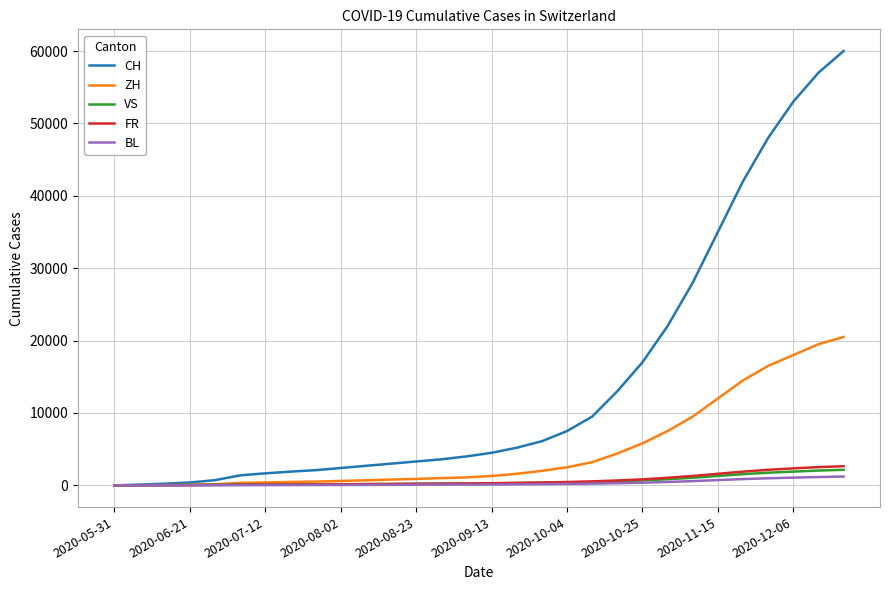

Which series has the largest range (max minus min)?

CH